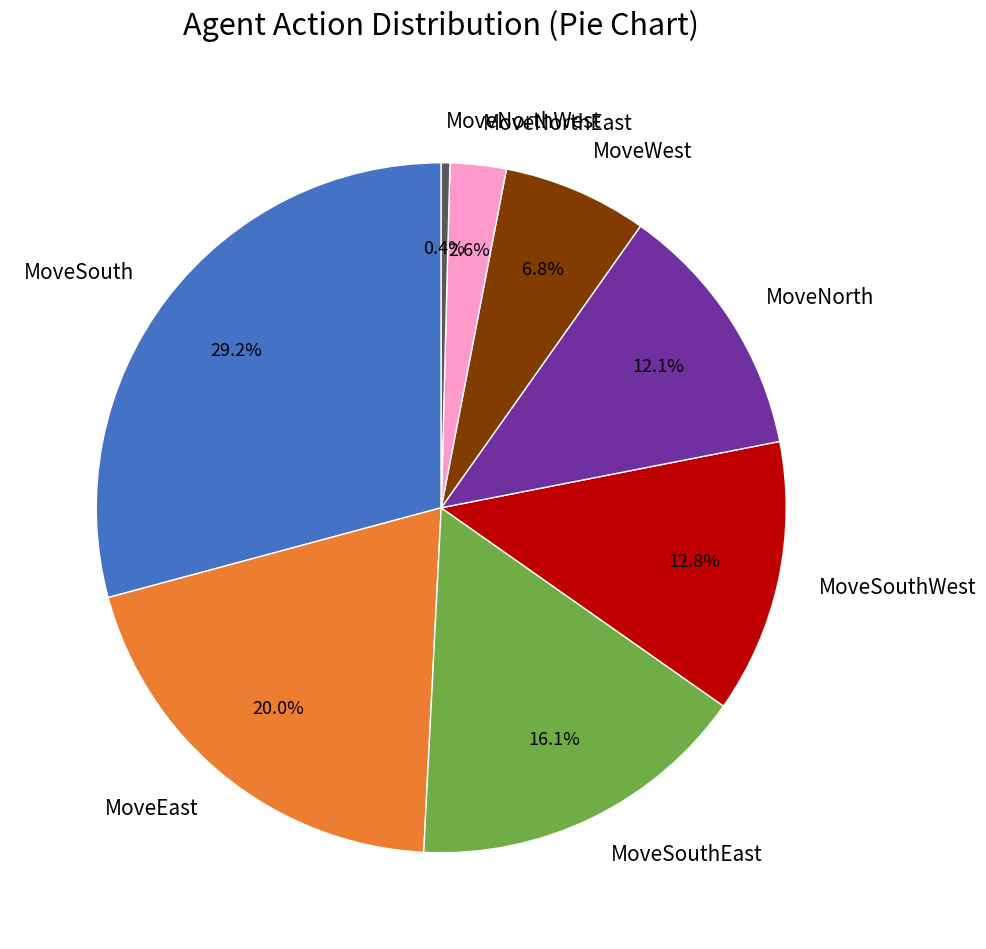

To the nearest percent, what is the difference between the MoveNorthEast and MoveSouthWest slice percentages?

10%